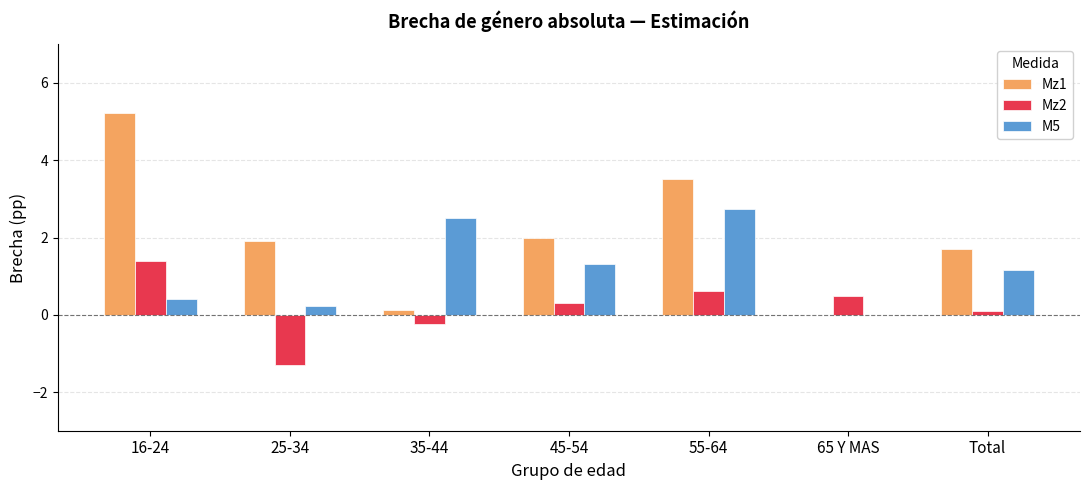

The value of Mz2 at 25-34 is -0.3. True or false?

False